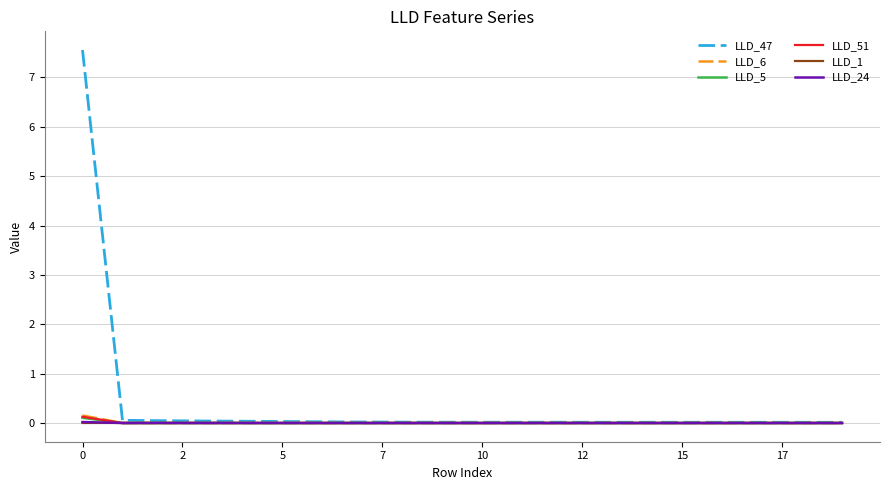

What is the greatest value displayed?

7.6